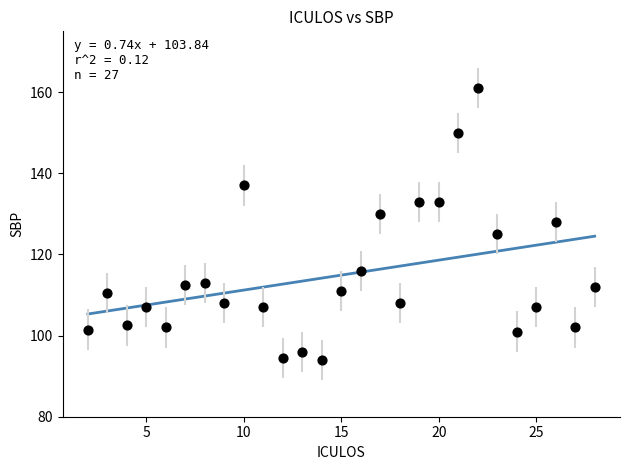

What is the range of X values (max minus min)?

26.0